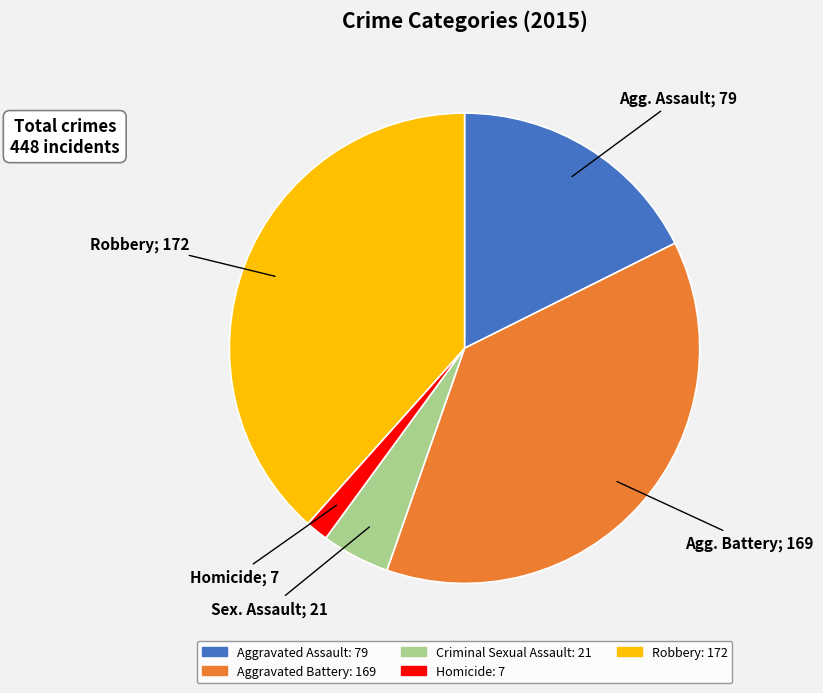

Rank the categories by value from highest to lowest.

Robbery, Aggravated Battery, Aggravated Assault, Criminal Sexual Assault, Homicide